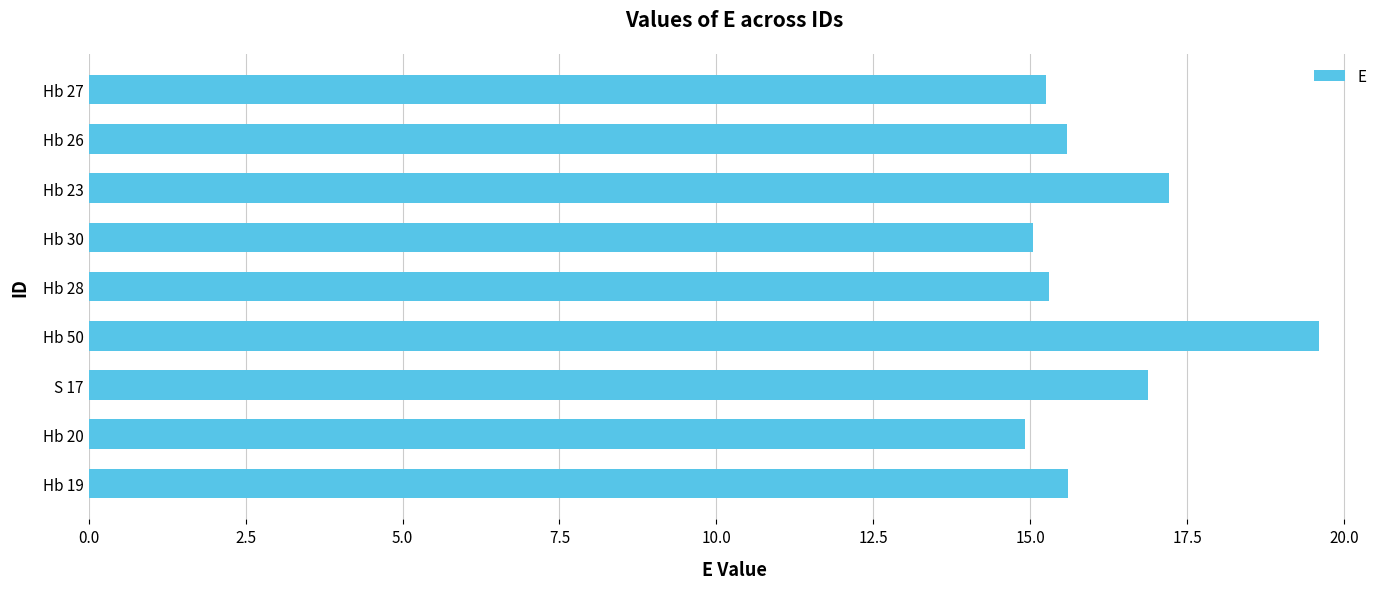

Count the number of data series in this chart.

1